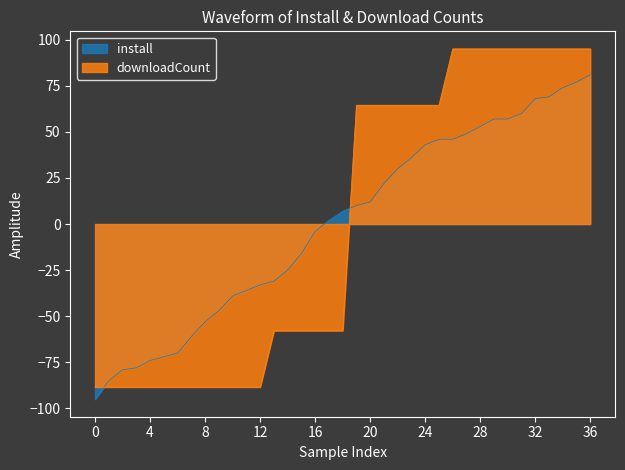

Which series has the largest range (max minus min)?

downloadCount